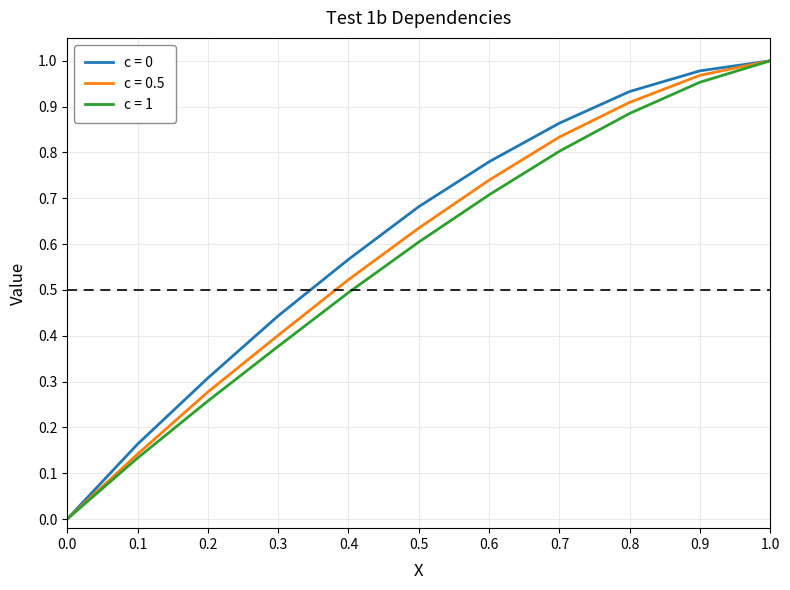

The value of c = 0 at 0.2 is 0.3. True or false?

True